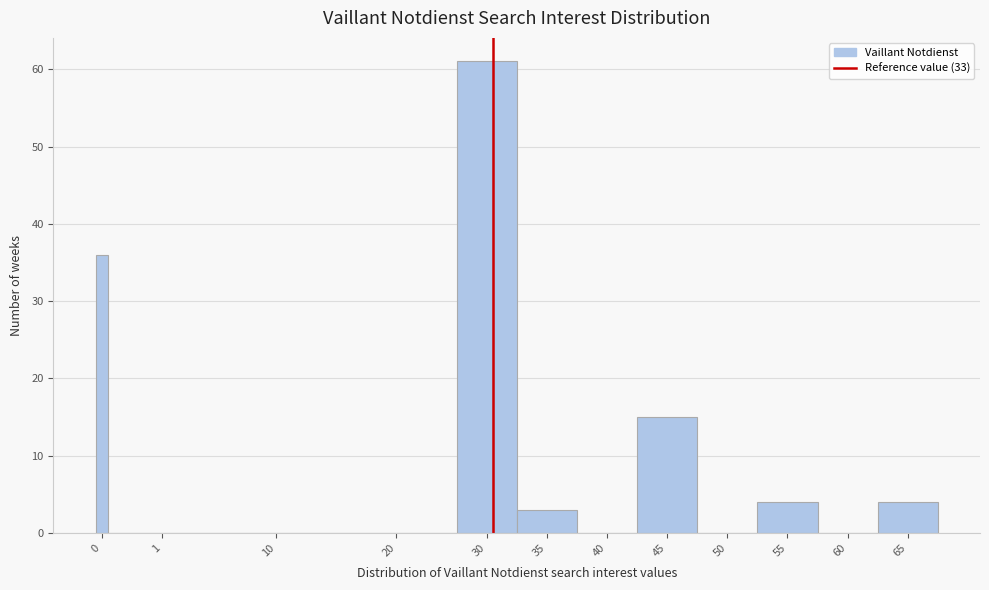

Reading left to right, transcribe all the data shown in this chart.

0=36	1=0	10=0	20=0	30=61	35=3	40=0	45=15	50=0	55=4	60=0	65=4